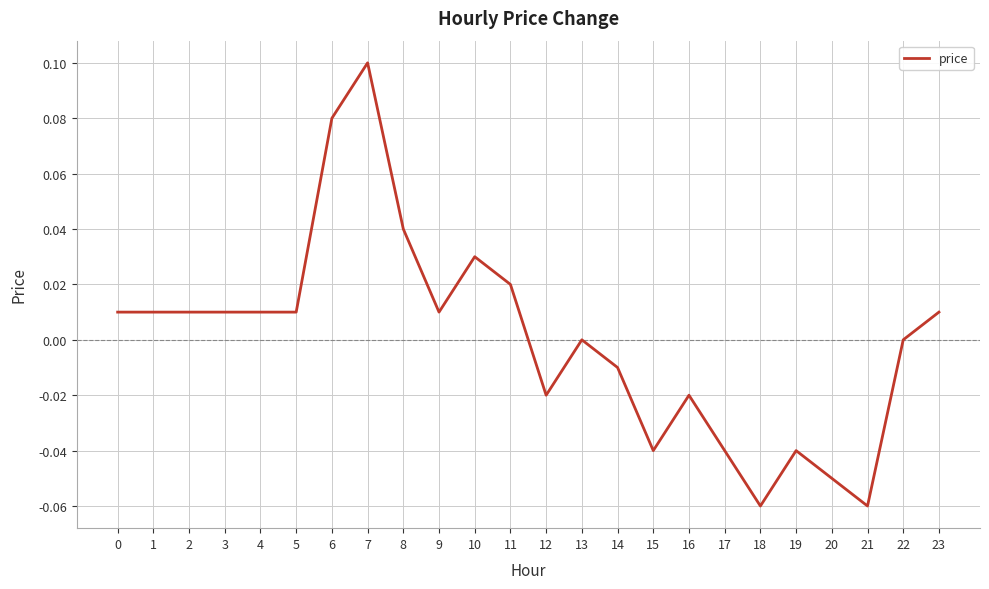

What is the difference between the maximum and minimum values?

0.2